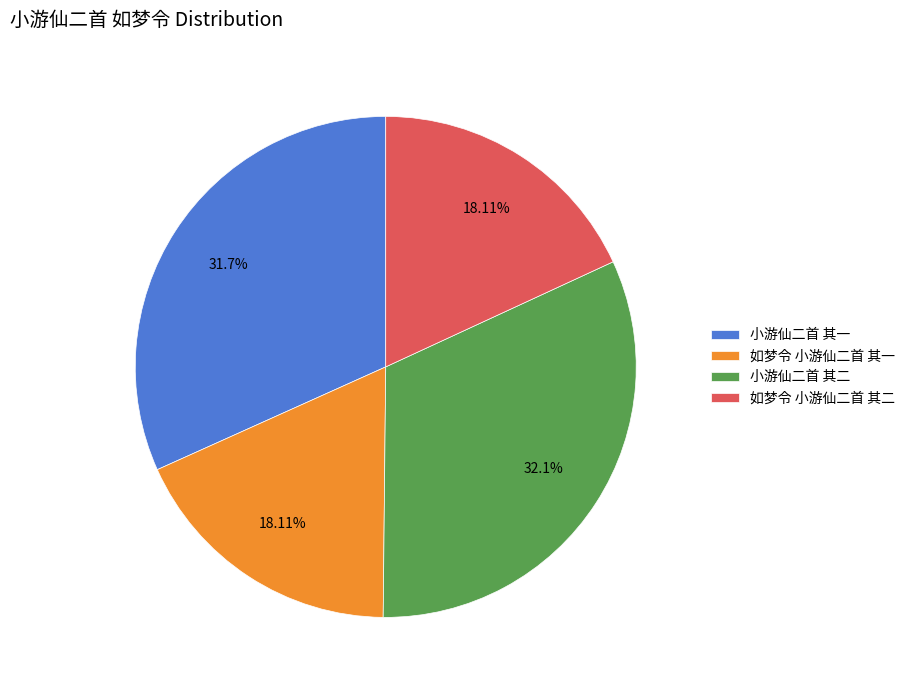

True or false: 小游仙二首 其二 accounts for 32% of the total.

True